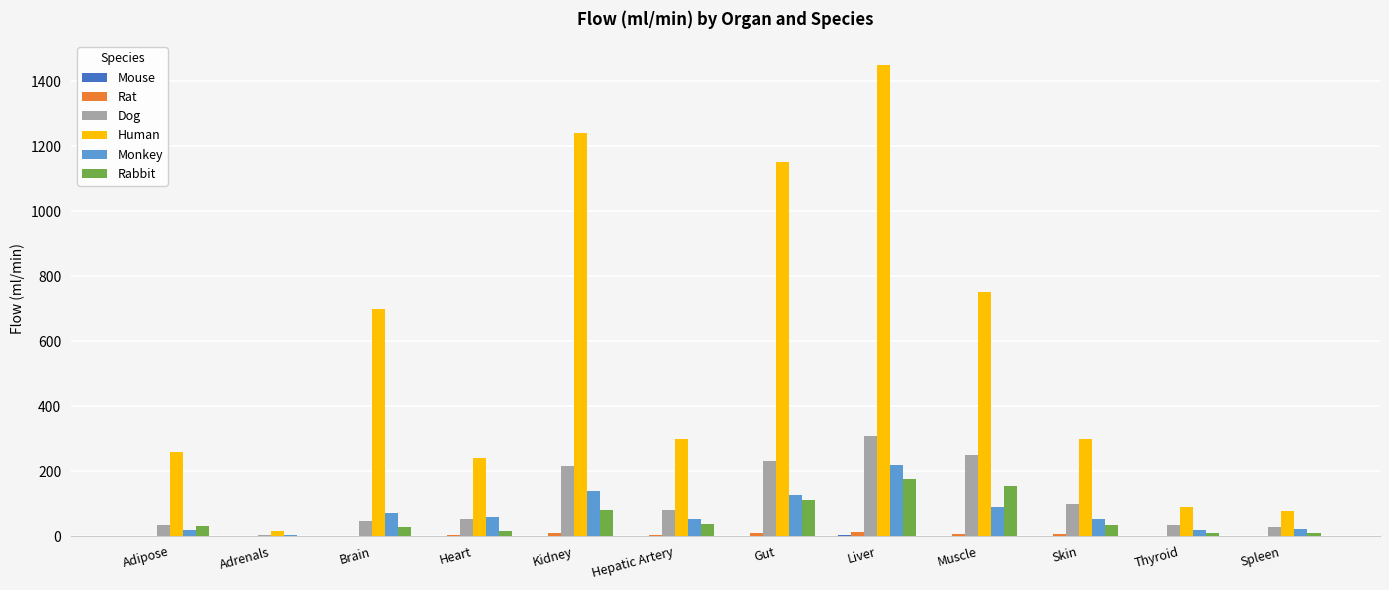

What is the average value of the Dog series?

115.3